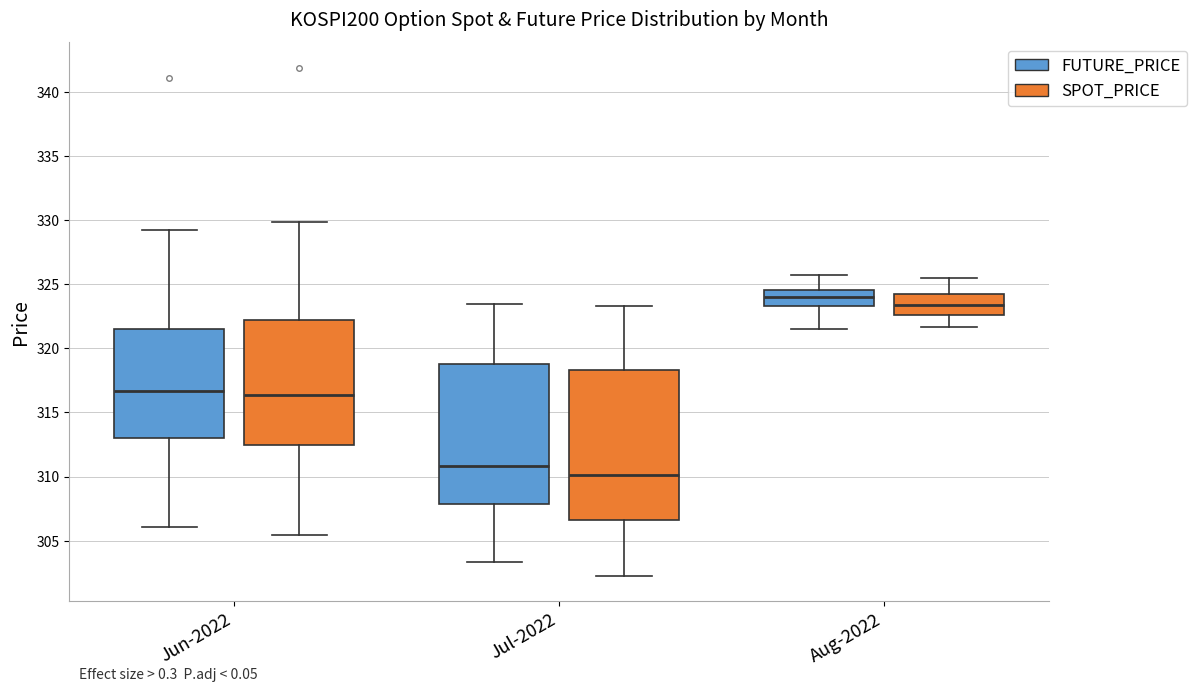

Reading left to right, transcribe this box plot: for each box, give where its median line is, the range the box spans, and where its two whiskers end, as read against the y-axis. The values are not printed on the chart, so give them approximately, as read against the axis.

Jun-2022 (FUTURE_PRICE): median 316.5, box 313.0 to 321.5, whiskers 306.0 to 329.5
Jun-2022 (SPOT_PRICE): median 316.5, box 312.5 to 322.0, whiskers 305.5 to 330.0
Jul-2022 (FUTURE_PRICE): median 311.0, box 308.0 to 319.0, whiskers 303.5 to 323.5
Jul-2022 (SPOT_PRICE): median 310.0, box 306.5 to 318.5, whiskers 302.5 to 323.5
Aug-2022 (FUTURE_PRICE): median 324.0, box 323.5 to 324.5, whiskers 321.5 to 326.0
Aug-2022 (SPOT_PRICE): median 323.5, box 322.5 to 324.0, whiskers 321.5 to 325.5